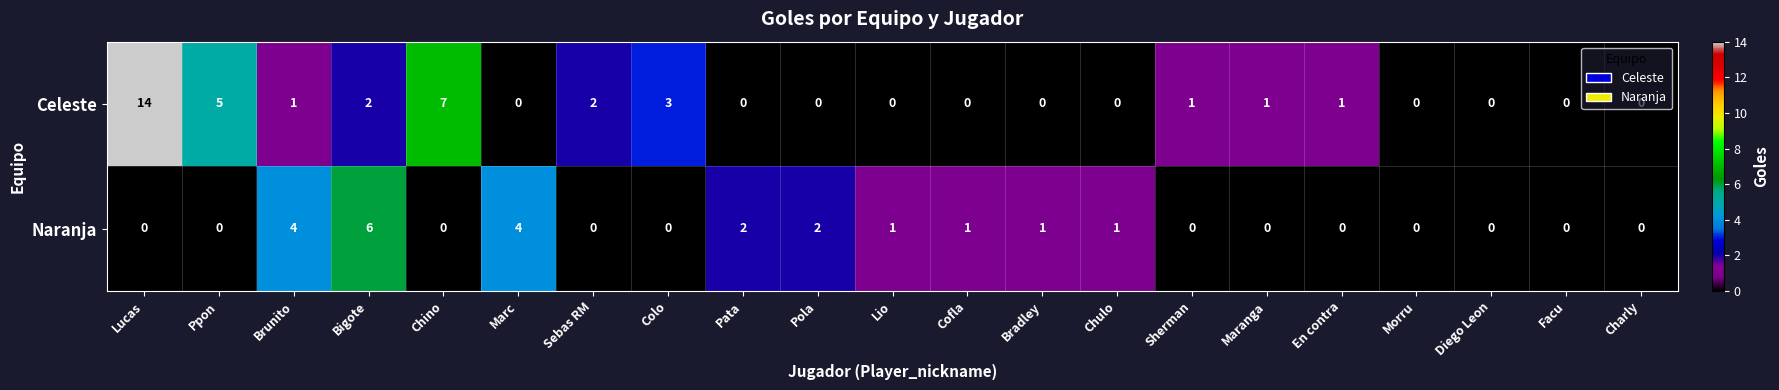

What is the difference between the maximum and second lowest values in the Celeste series?

14